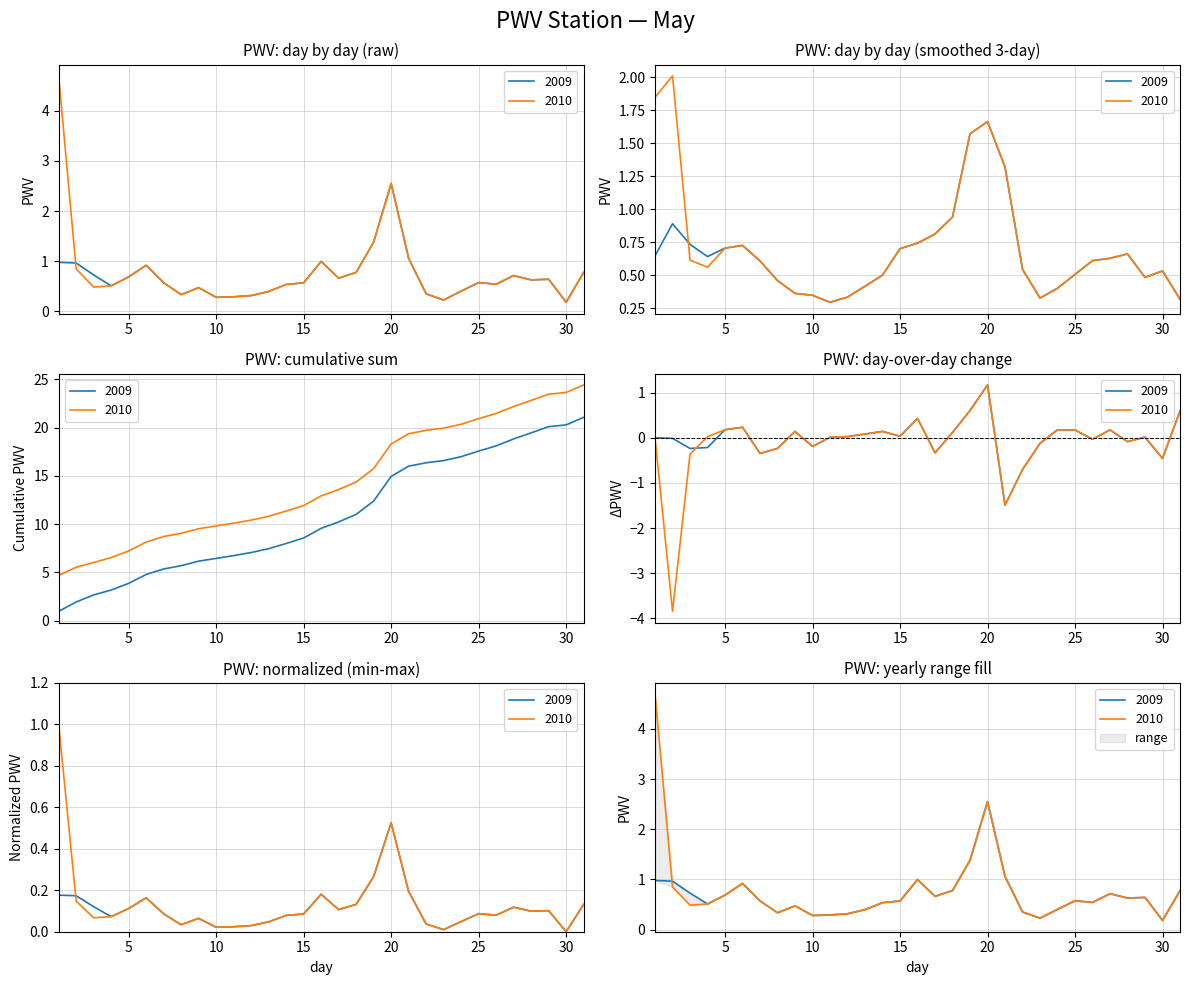

What are all the series names shown in the legend?

2009, 2010